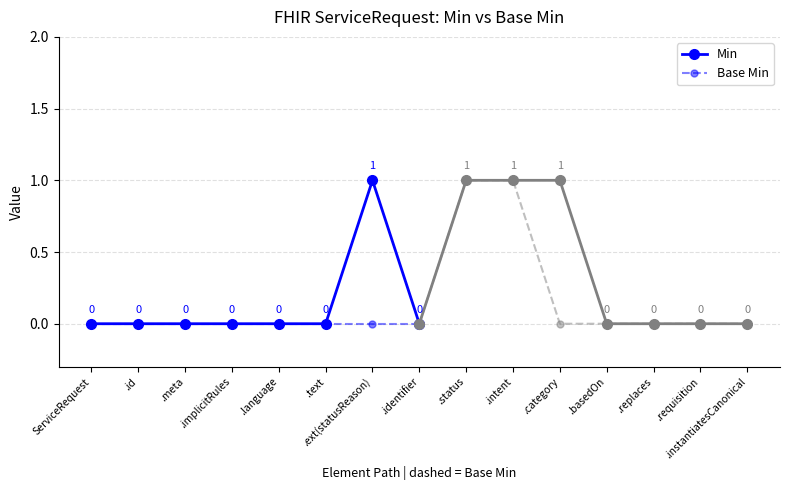

Reading right to left, extract all data points from this chart.

Min: 0	1	0	0	0	0	0	0
Base Min: 0	0	0	0	0	0	0	0